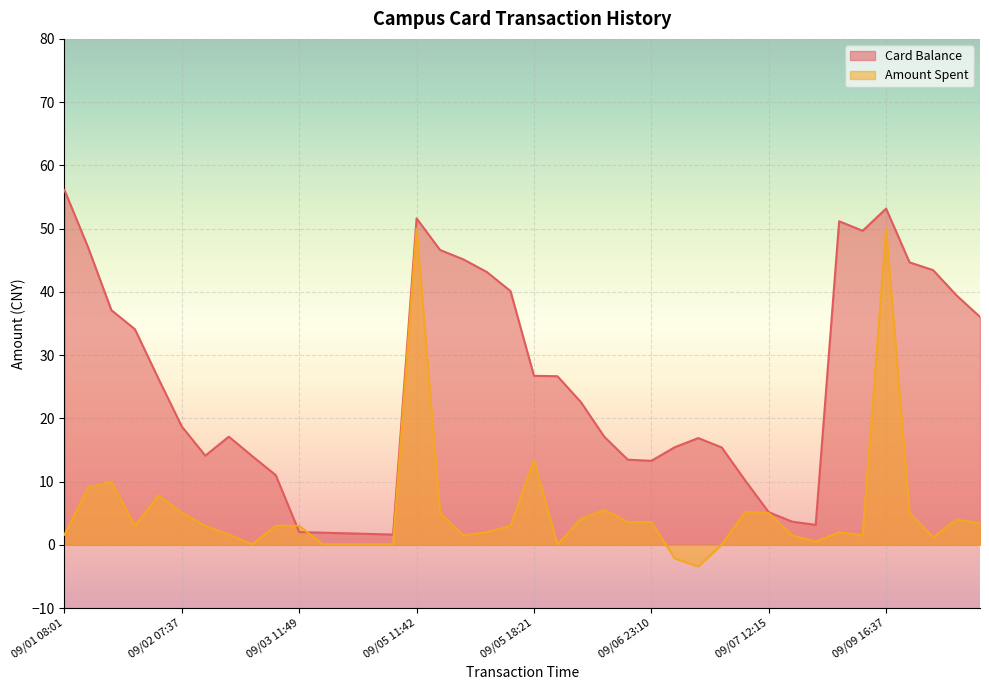

True or false: Card Balance has more than 1 points higher than both neighbors.

True